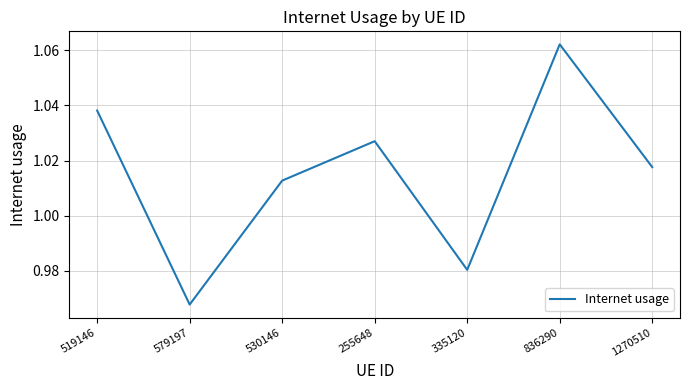

Where is the data nearest to the value 1?

530146